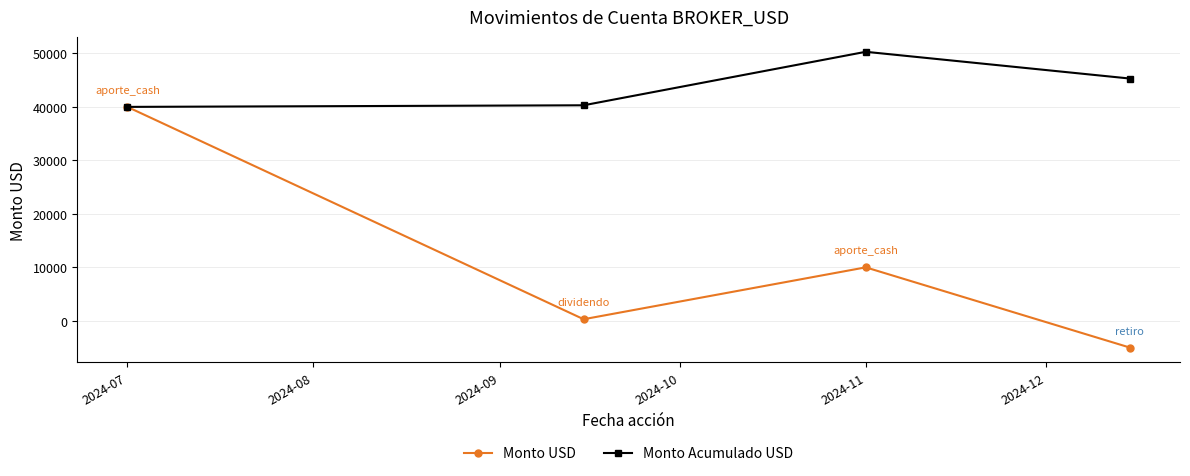

What is the maximum value for Monto USD?

40000